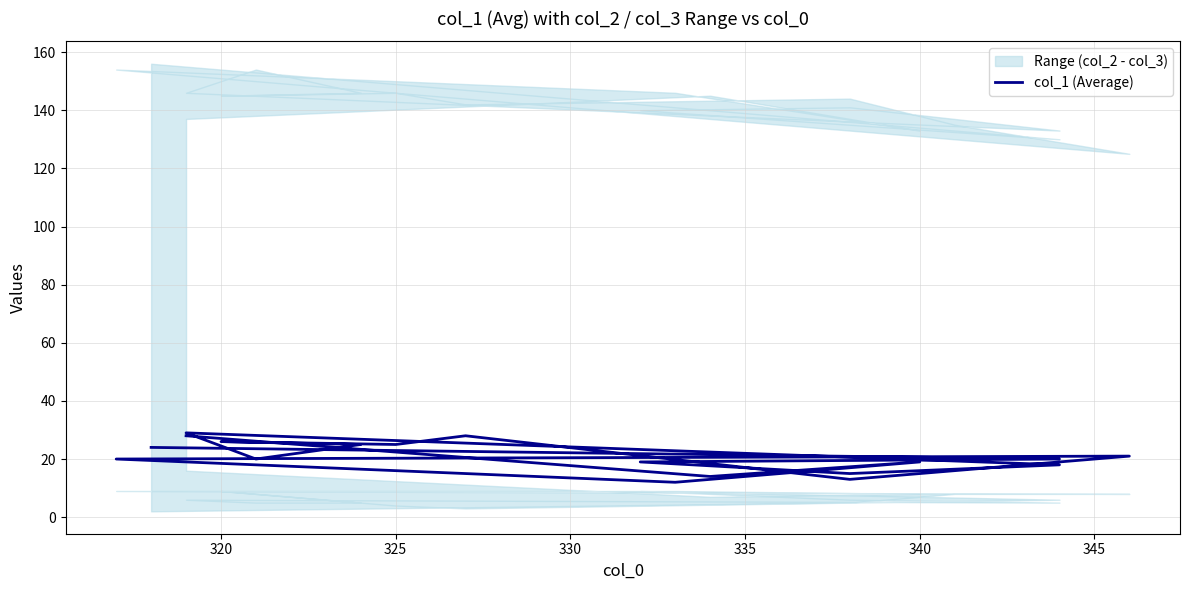

How many values are below 20?

8